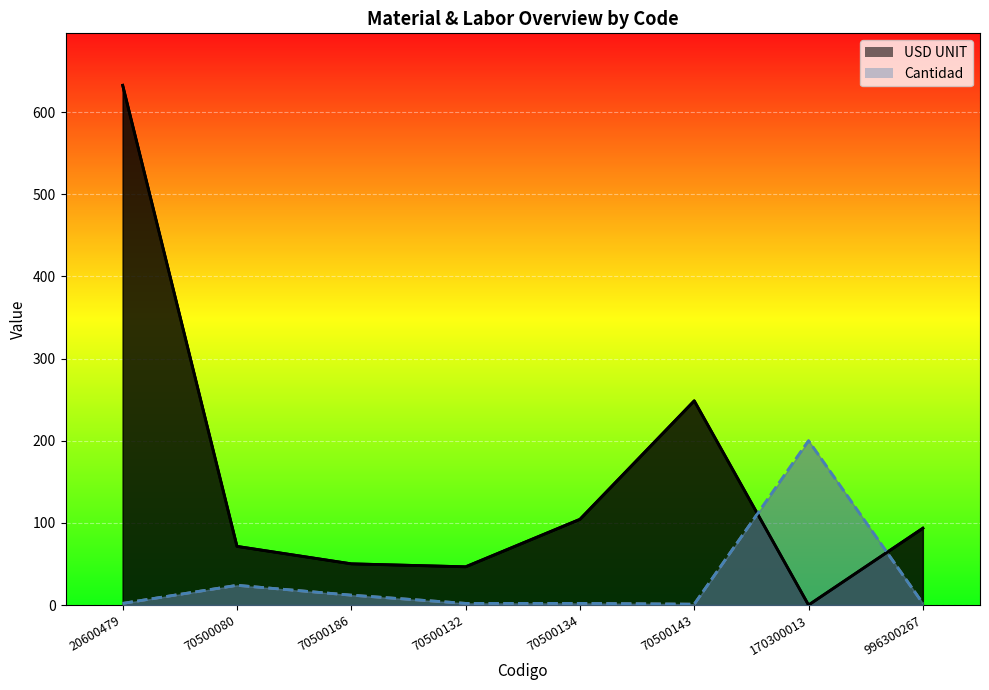

Which category has the lowest value across all series?

170300013